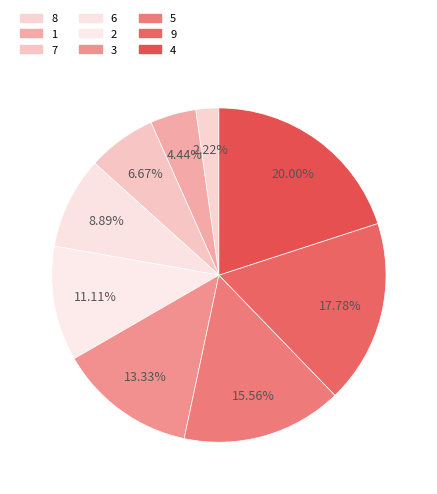

Is it true that 9 is 4% of the pie?

False